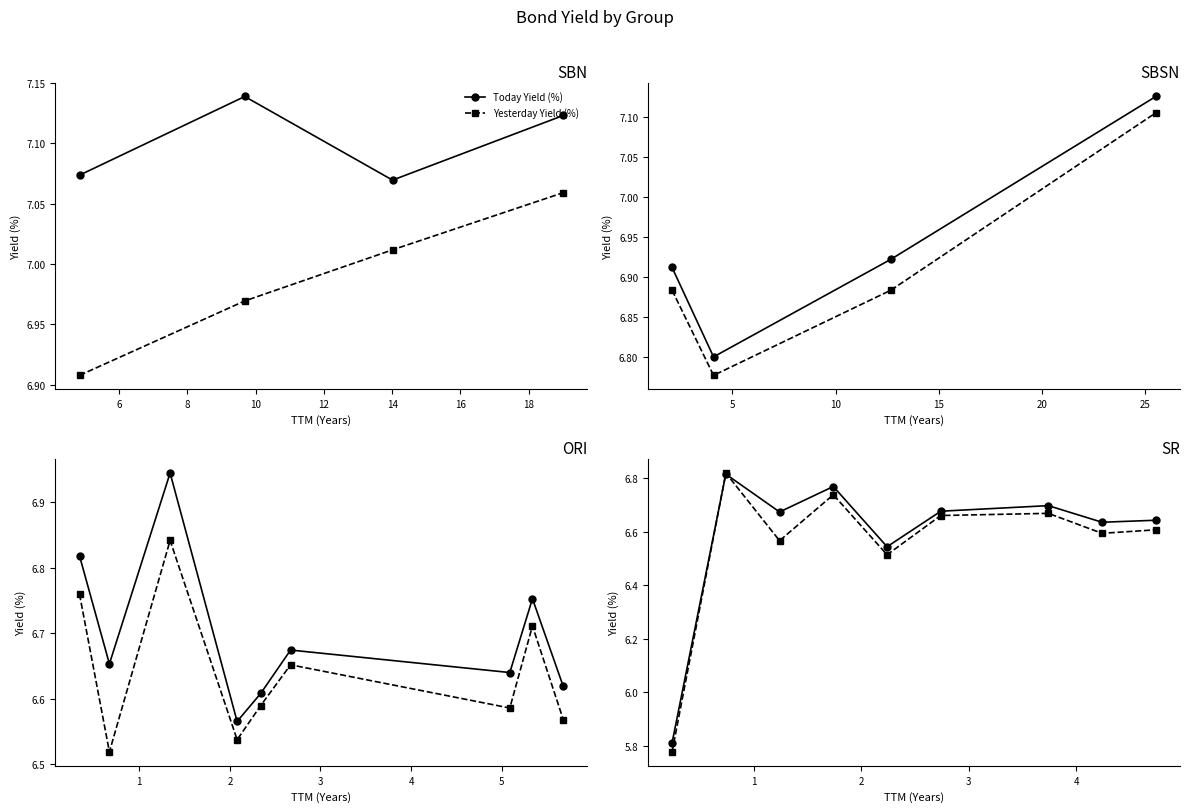

In Yesterday Yield (%), how many points are higher than both neighbors (excluding endpoints)?

3